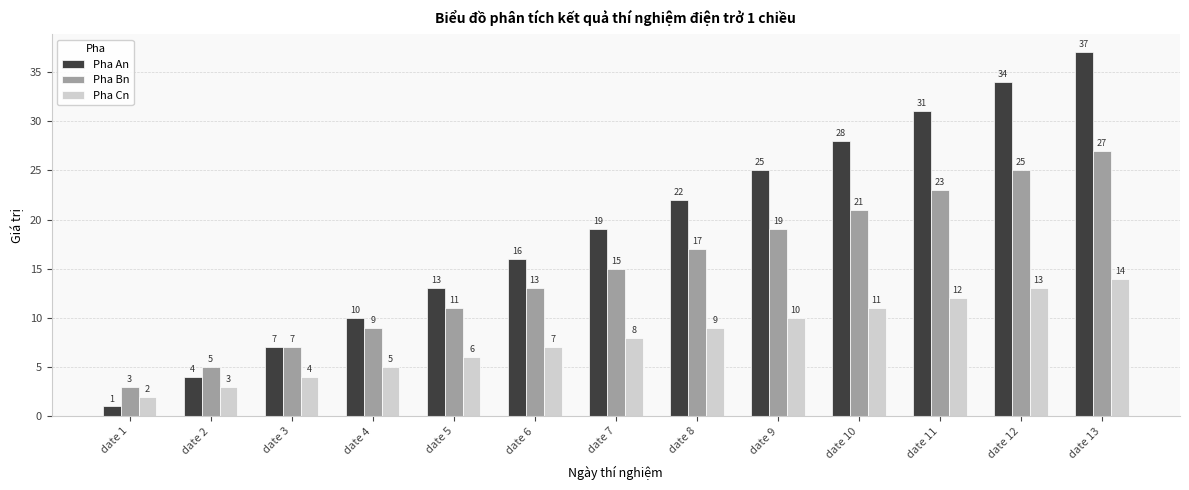

At which label does Pha Cn reach its minimum?

date 1